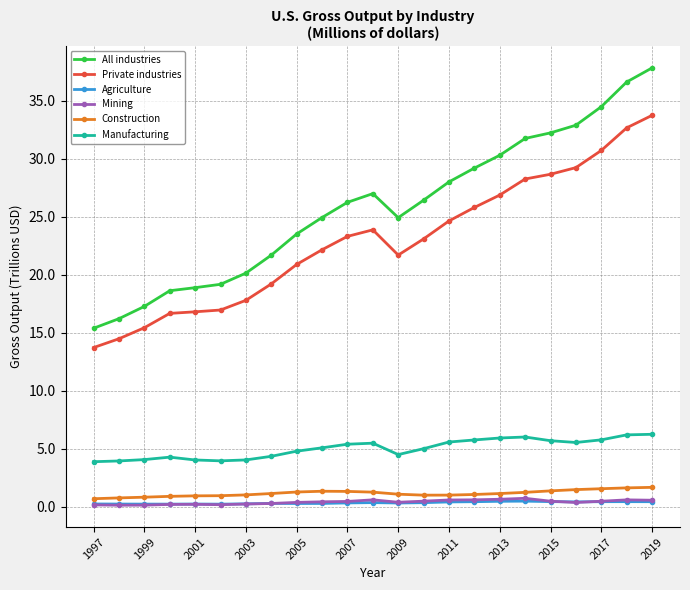

True or false: Manufacturing and All industries intersect in this chart.

False